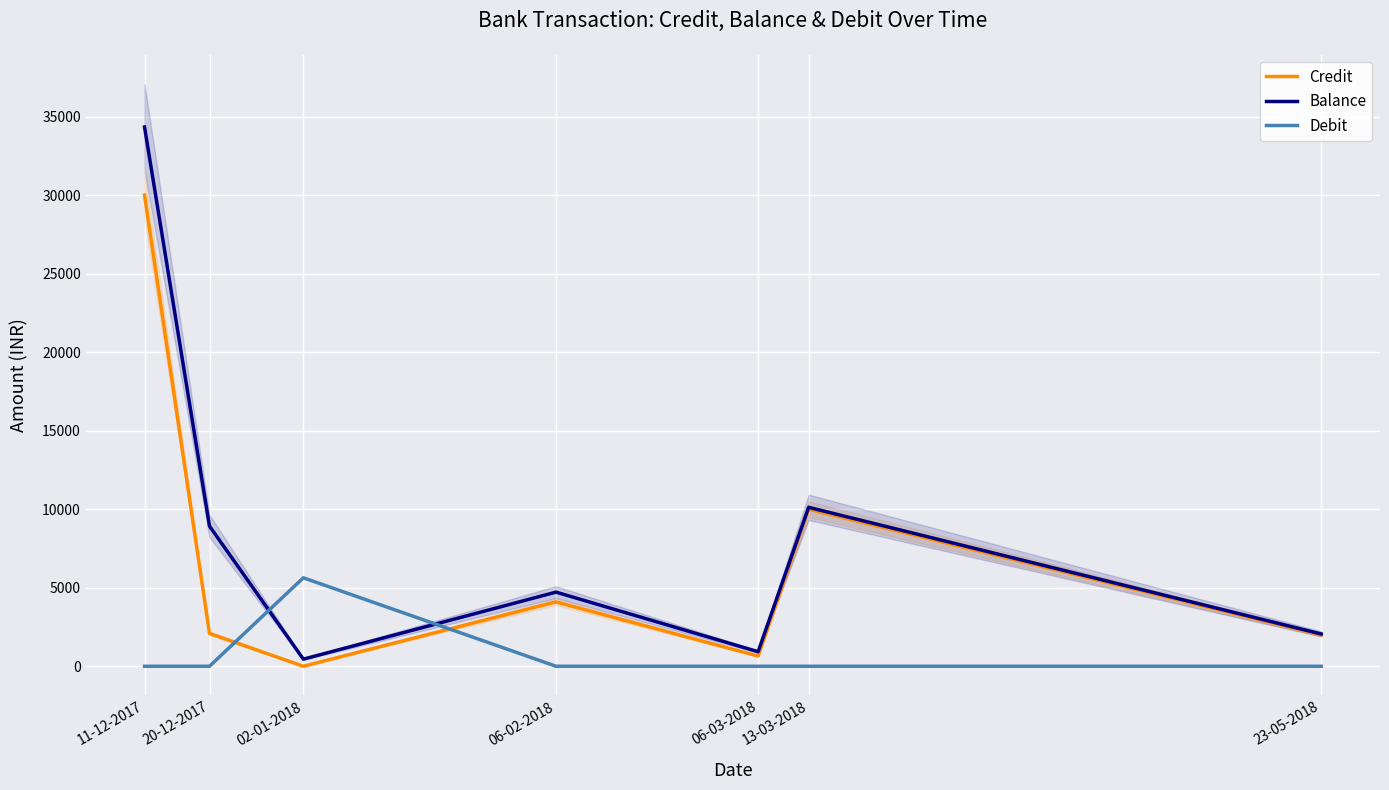

Where do Debit and Credit first cross each other?

20-12-2017 and 02-01-2018